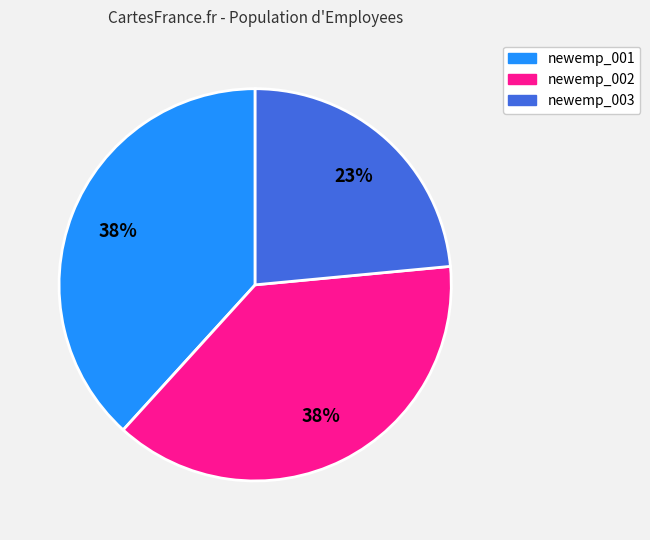

Do newemp_002 and newemp_001 together represent more than half of the pie?

Yes